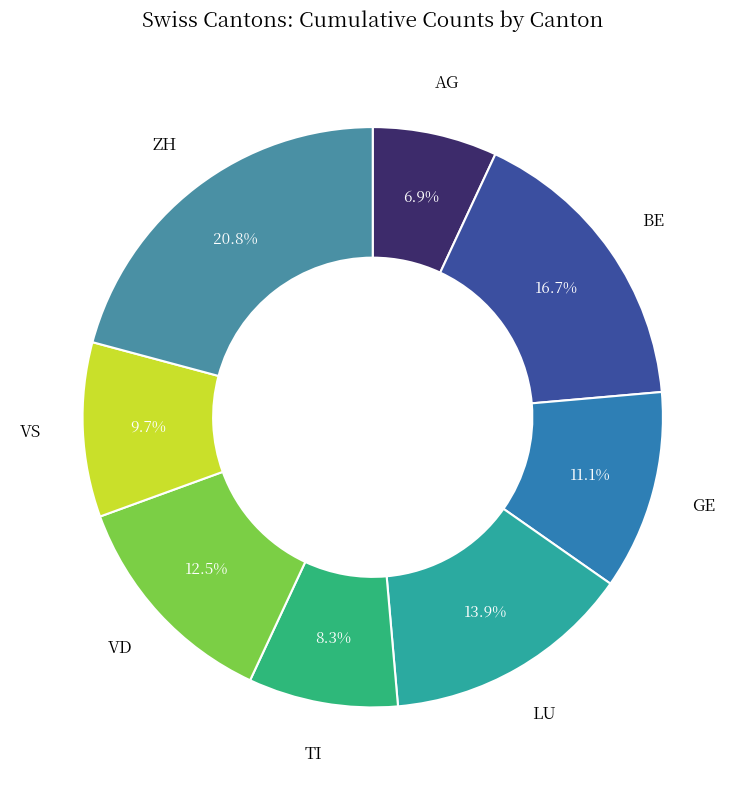

What percentage is the AG slice, to the nearest percent?

7%